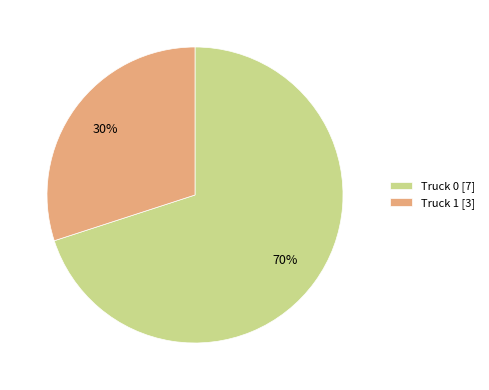

Does any single category account for the majority?

Yes